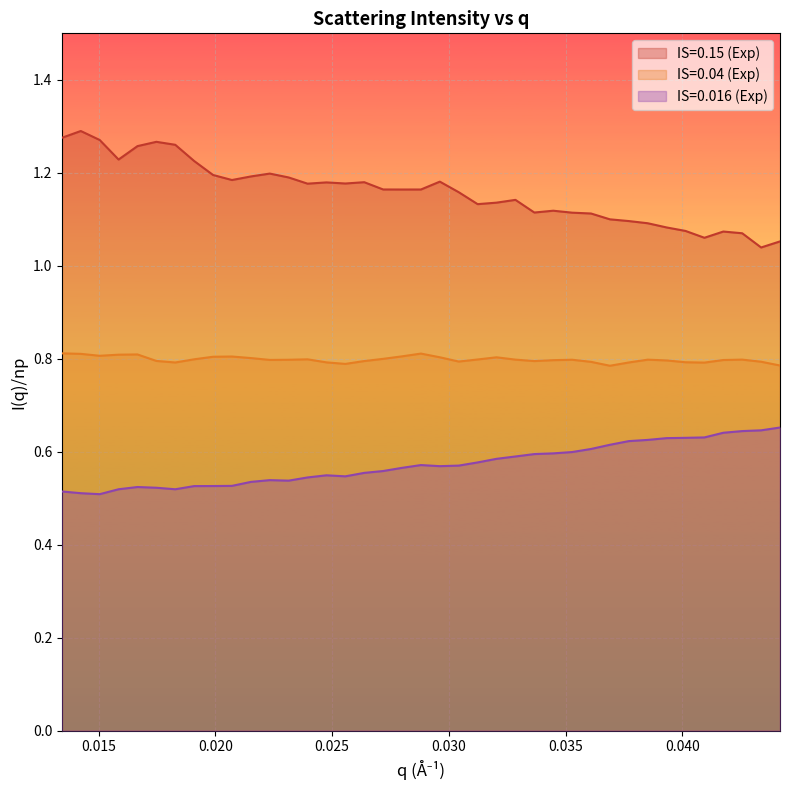

Which series has the largest total across all categories?

IS=0.15 (Exp)